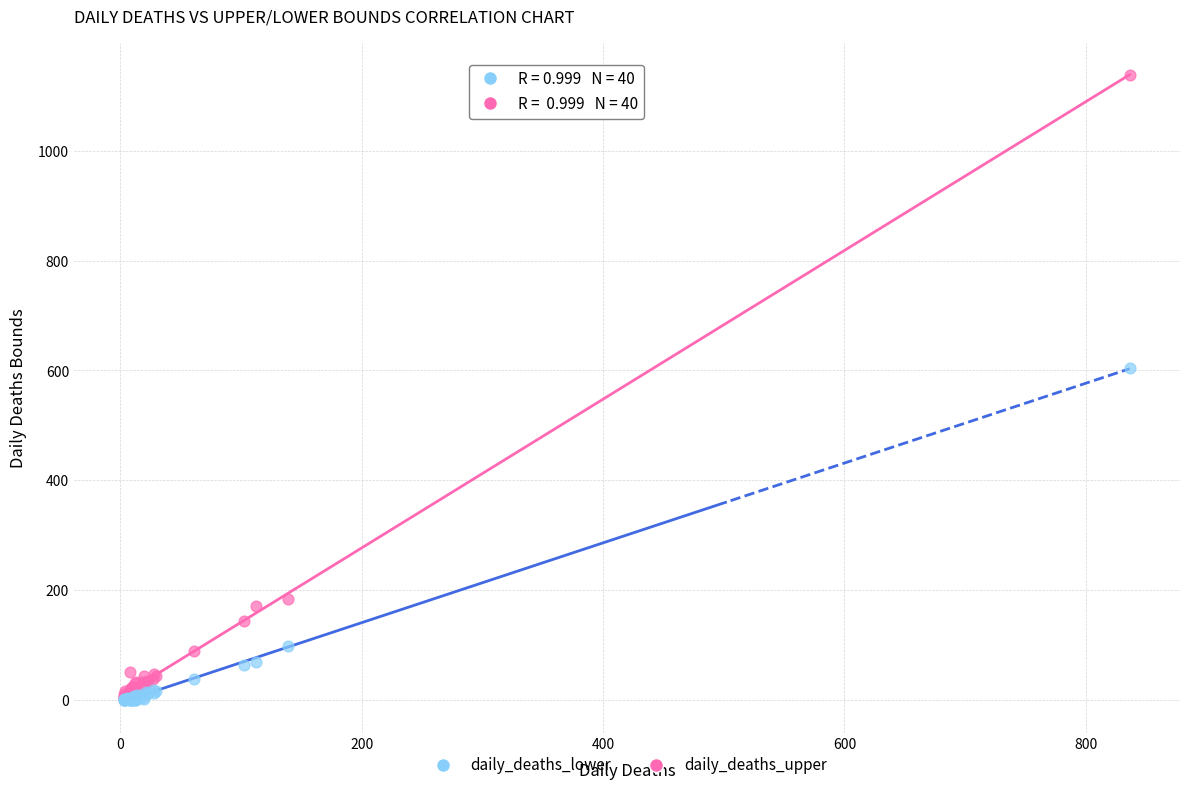

Across all series, what Y value is closest to 569?

605